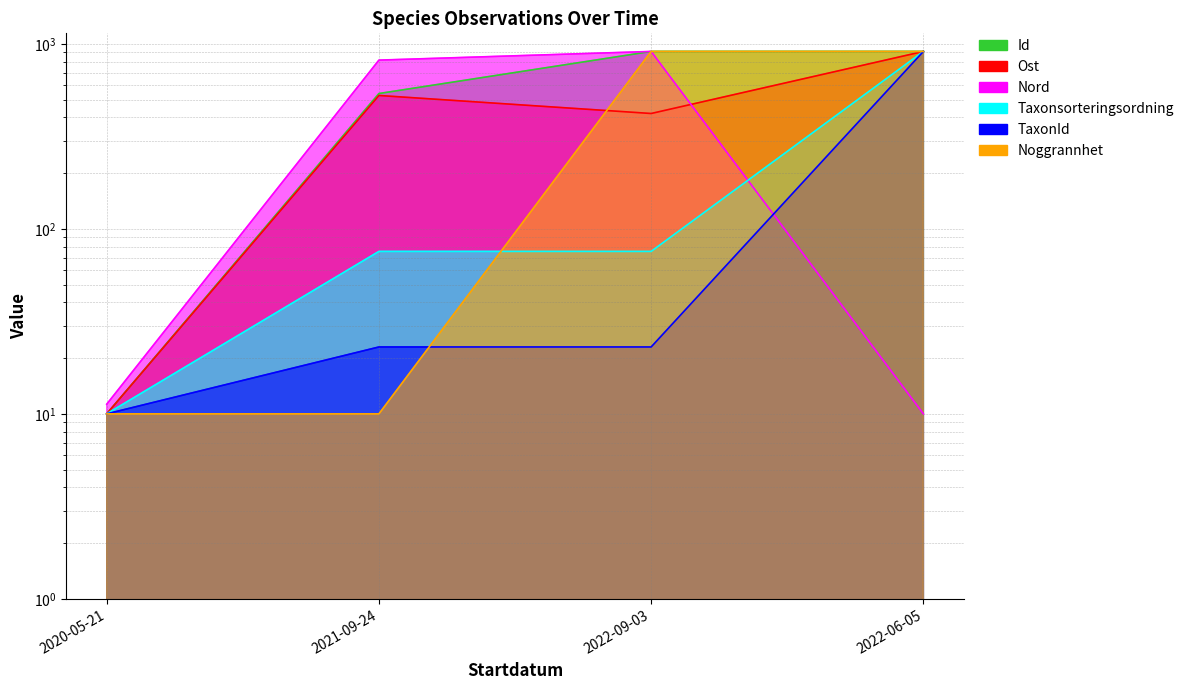

Does the chart display data point markers on the line(s)?

No